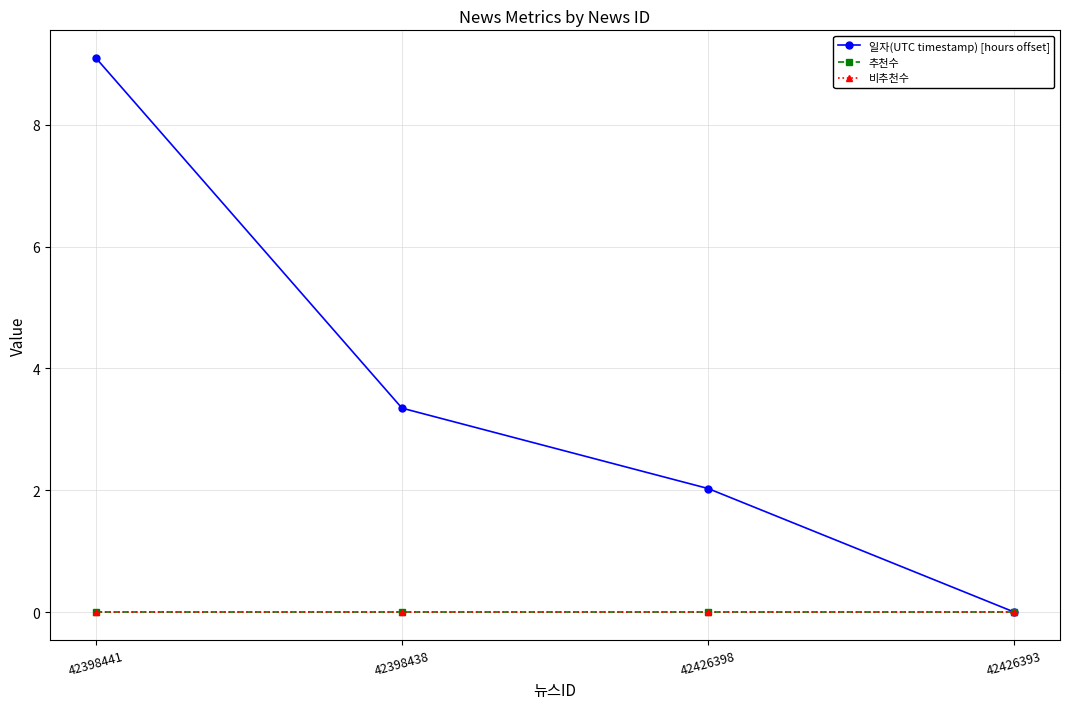

Which series has the widest spread of values?

일자(UTC timestamp) [hours offset]